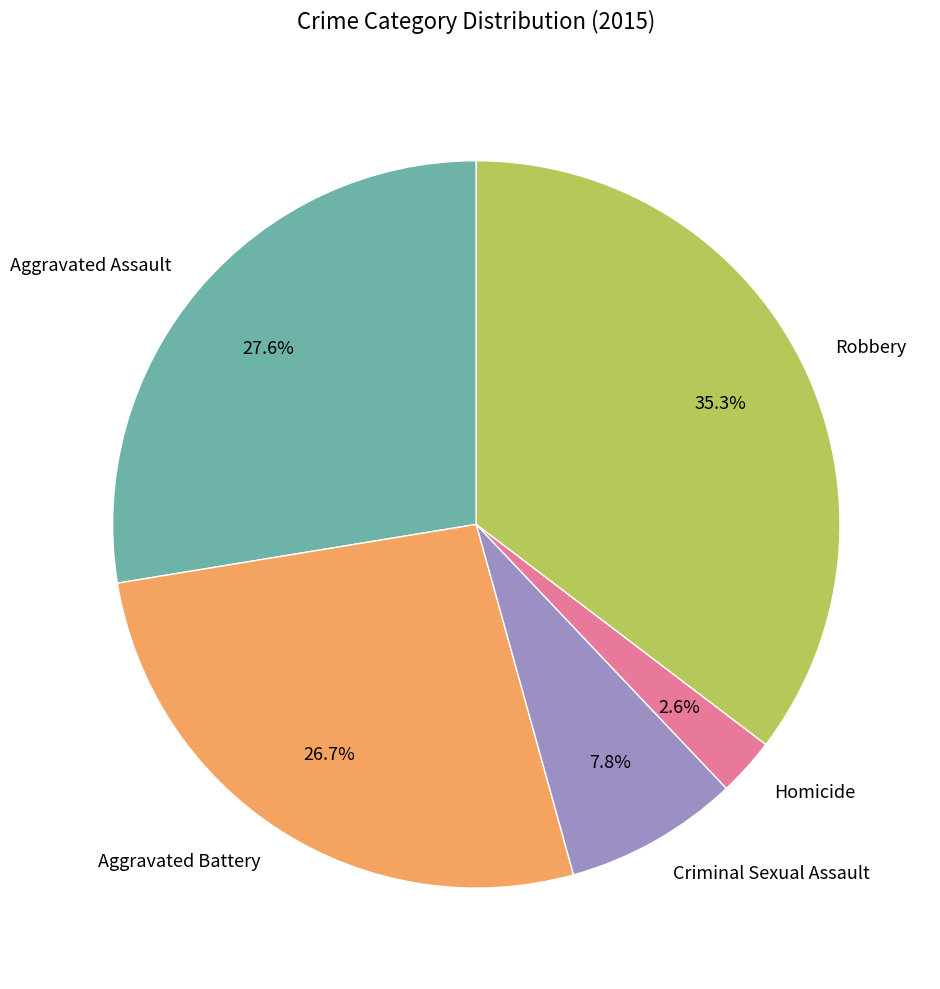

How many slices are in this pie chart?

5